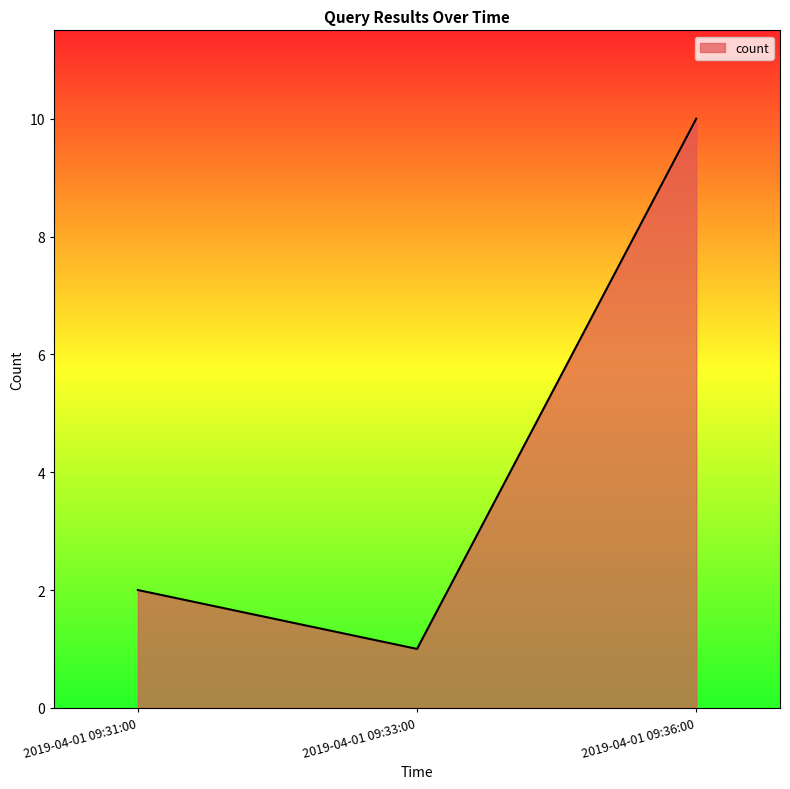

The chart shows a value of 3 at 2019-04-01 09:31:00. True or false?

False